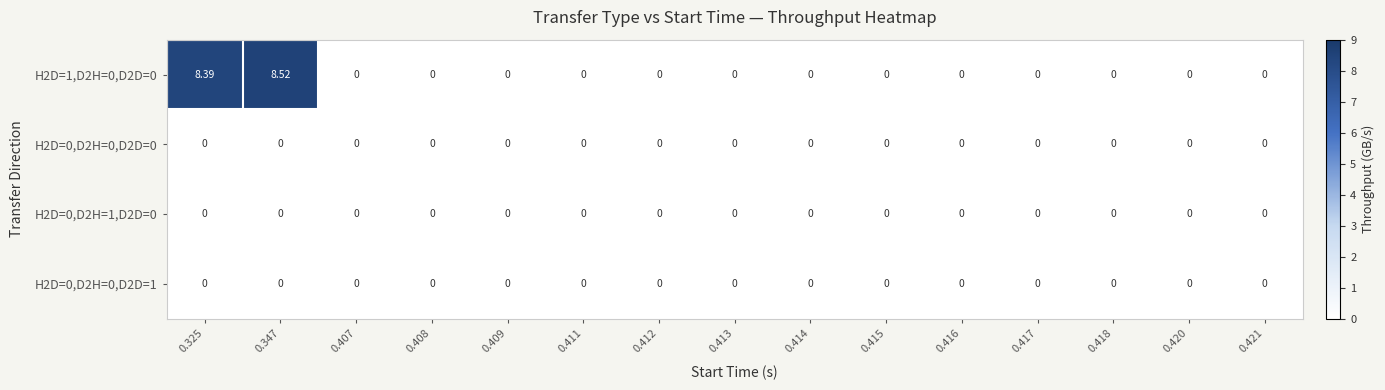

How many distinct data groups are displayed?

4